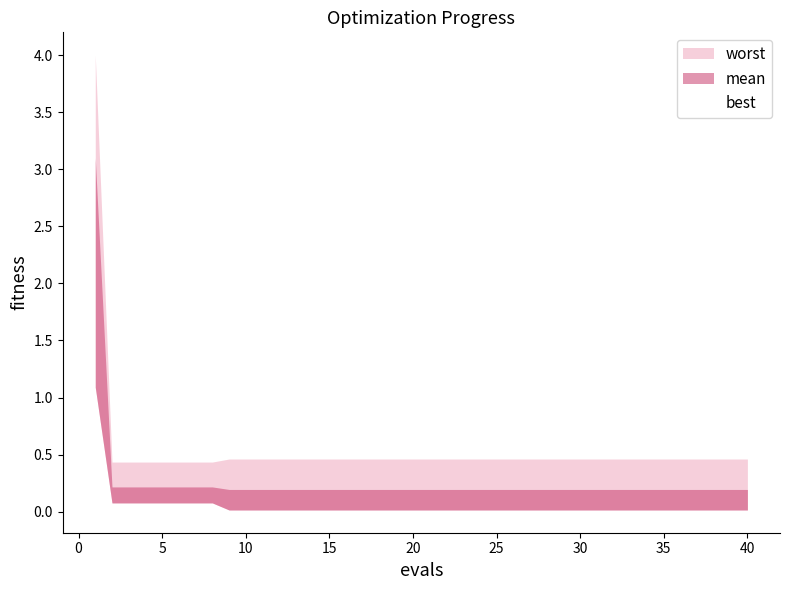

Reading right to left, list all the values displayed in this chart.

mean: 39=0.2	38=0.2	37=0.2	36=0.2	35=0.2	34=0.2	33=0.2	32=0.2	31=0.2	30=0.2	29=0.2	28=0.2	27=0.2	26=0.2	25=0.2	24=0.2	23=0.2	22=0.2	21=0.2	20=0.2	19=0.2	18=0.2	17=0.2	16=0.2	15=0.2	14=0.2	13=0.2	12=0.2	11=0.2	10=0.2	9=0.2	8=0.2	7=0.2	6=0.2	5=0.2	4=0.2	3=0.2	2=0.2	1=0.2	0=3.1
best: 39=0.0	38=0.0	37=0.0	36=0.0	35=0.0	34=0.0	33=0.0	32=0.0	31=0.0	30=0.0	29=0.0	28=0.0	27=0.0	26=0.0	25=0.0	24=0.0	23=0.0	22=0.0	21=0.0	20=0.0	19=0.0	18=0.0	17=0.0	16=0.0	15=0.0	14=0.0	13=0.0	12=0.0	11=0.0	10=0.0	9=0.0	8=0.0	7=0.1	6=0.1	5=0.1	4=0.1	3=0.1	2=0.1	1=0.1	0=1.1
worst: 39=0.5	38=0.5	37=0.5	36=0.5	35=0.5	34=0.5	33=0.5	32=0.5	31=0.5	30=0.5	29=0.5	28=0.5	27=0.5	26=0.5	25=0.5	24=0.5	23=0.5	22=0.5	21=0.5	20=0.5	19=0.5	18=0.5	17=0.5	16=0.5	15=0.5	14=0.5	13=0.5	12=0.5	11=0.5	10=0.5	9=0.5	8=0.5	7=0.4	6=0.4	5=0.4	4=0.4	3=0.4	2=0.4	1=0.4	0=4.0